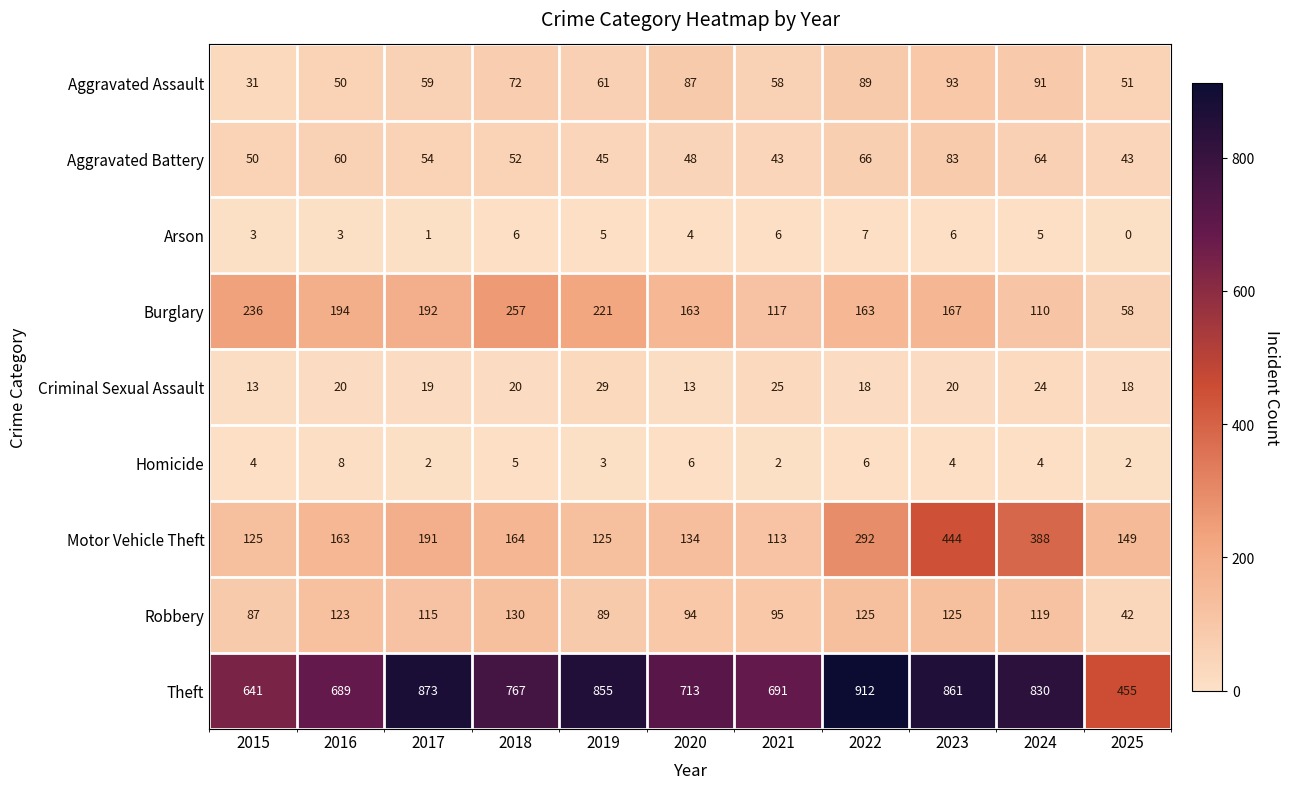

What is the difference between the second highest and minimum values in the Motor Vehicle Theft series?

275